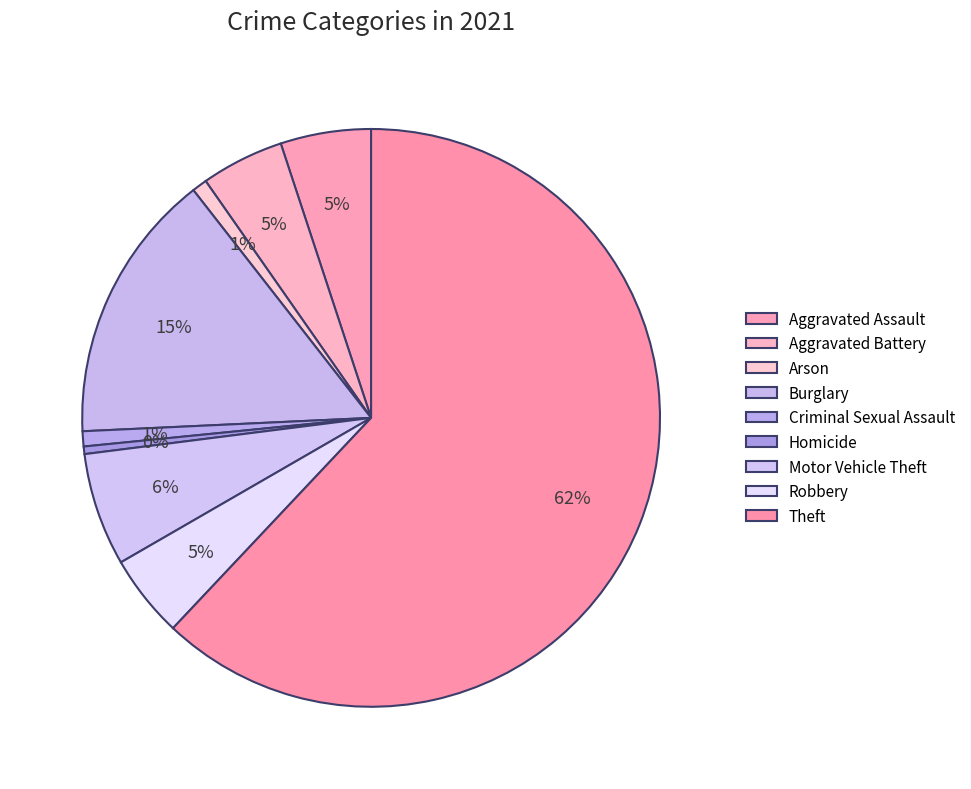

Which has a higher value, Burglary or Aggravated Assault?

Burglary